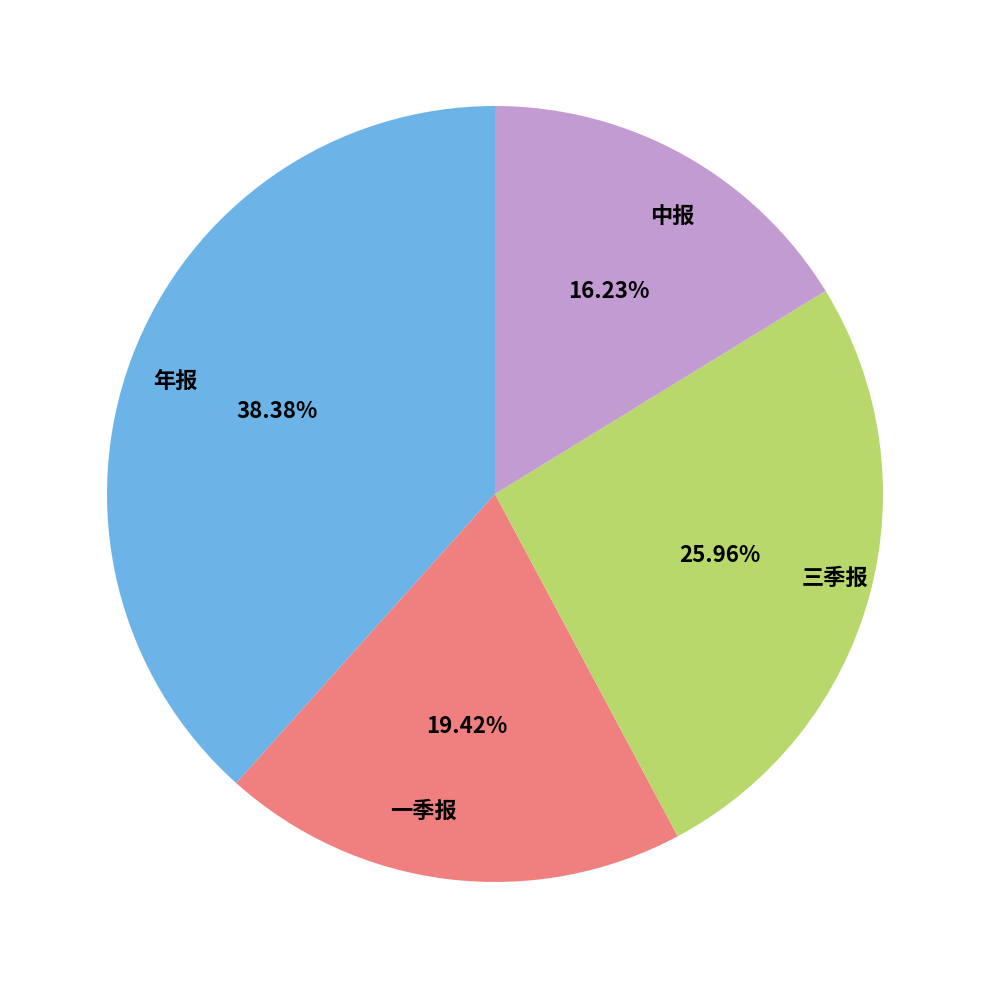

What percentage do 年报 and 一季报 together represent?

57.8%